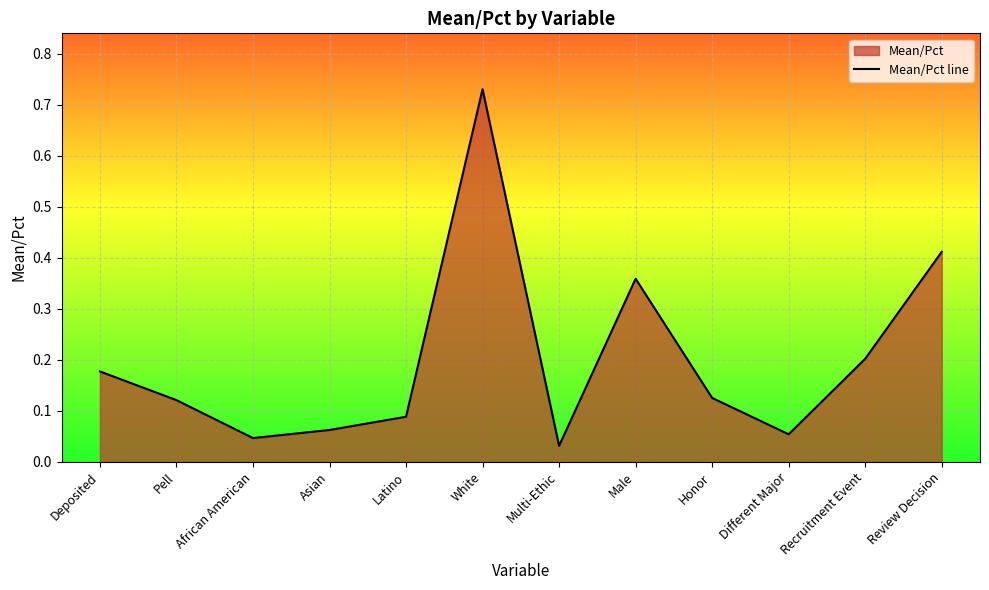

What value does the data have at Different Major?

0.1